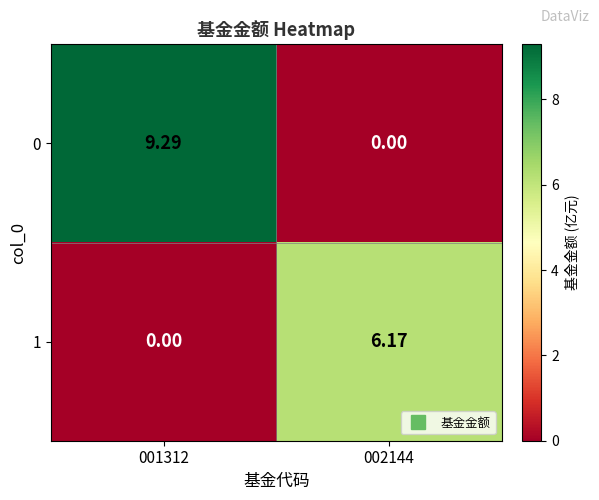

Is the value of 0 at 001312 greater than the value of 1 at 001312?

Yes